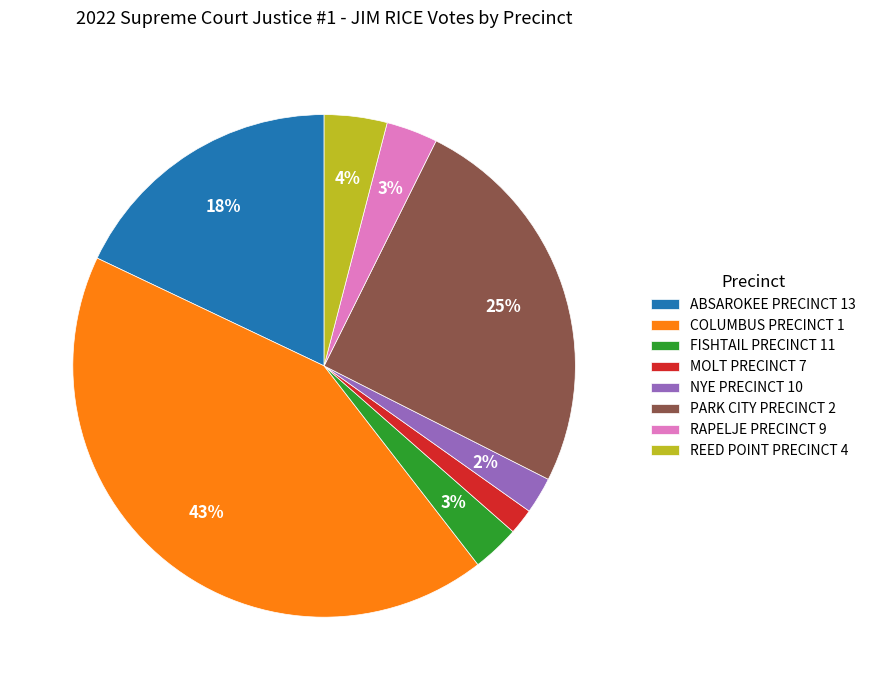

Does ABSAROKEE PRECINCT 13 account for over 50% of the chart?

No